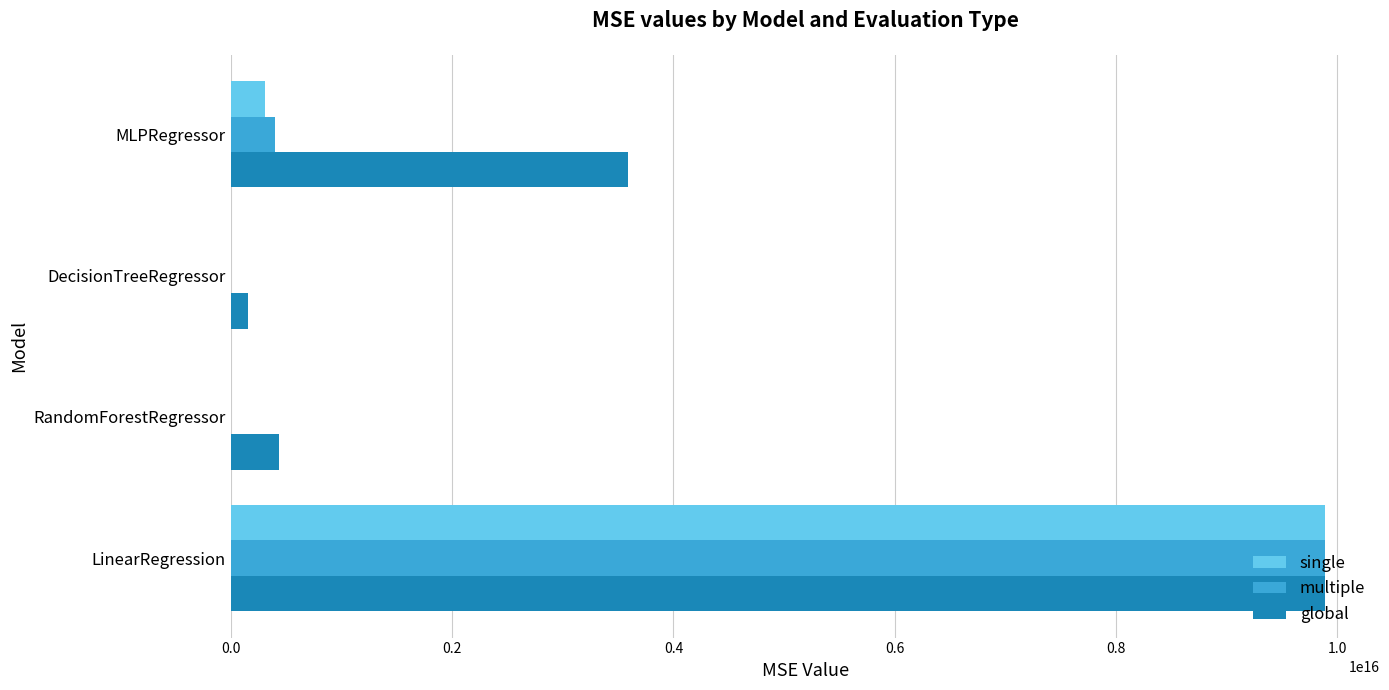

At which category is the sum across all series the highest?

LinearRegression